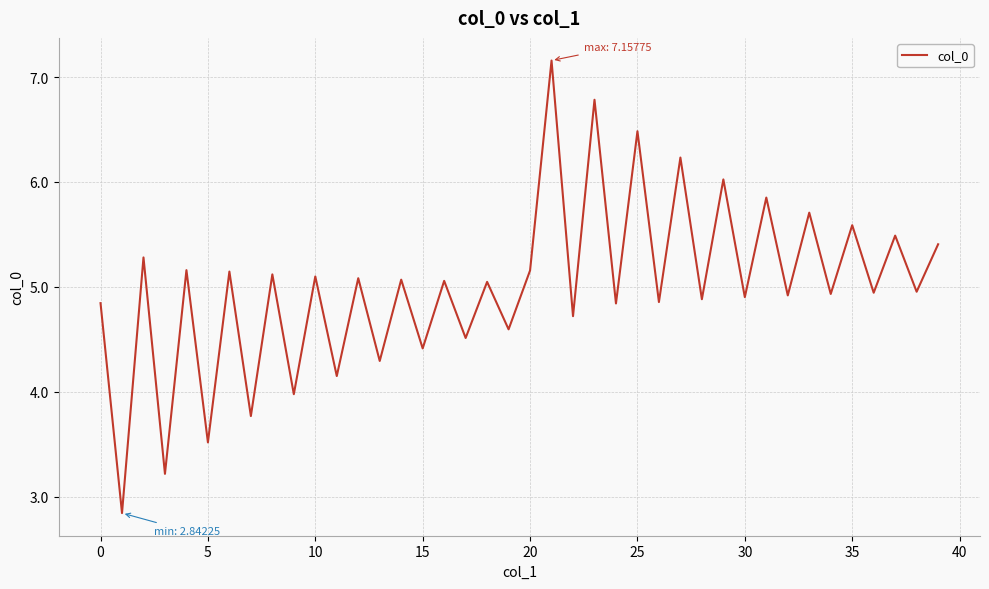

How many interior local valleys (lower than both neighbors) does the data have?

19